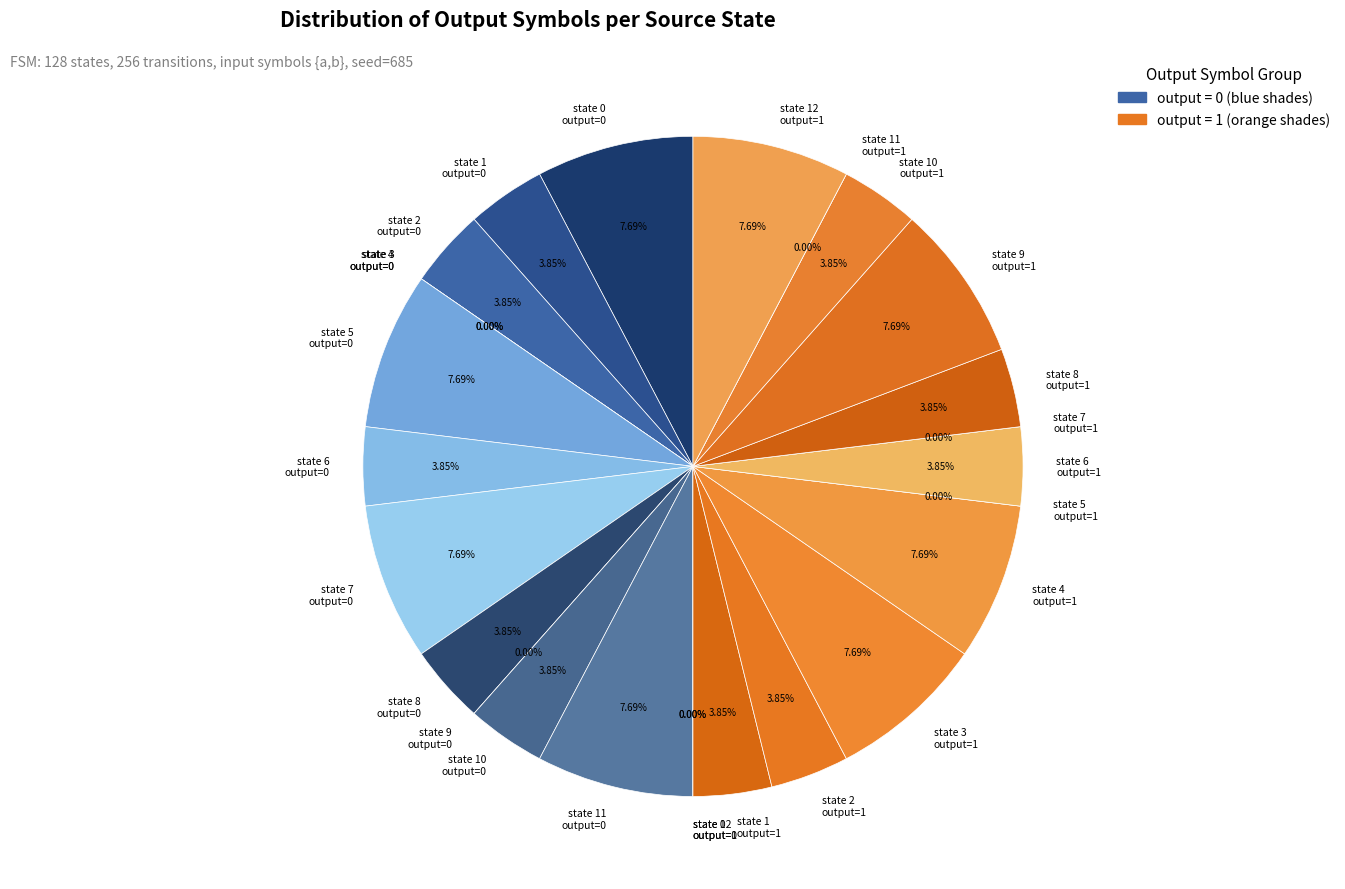

The state 2 slice represents 8% of the pie. True or false?

True